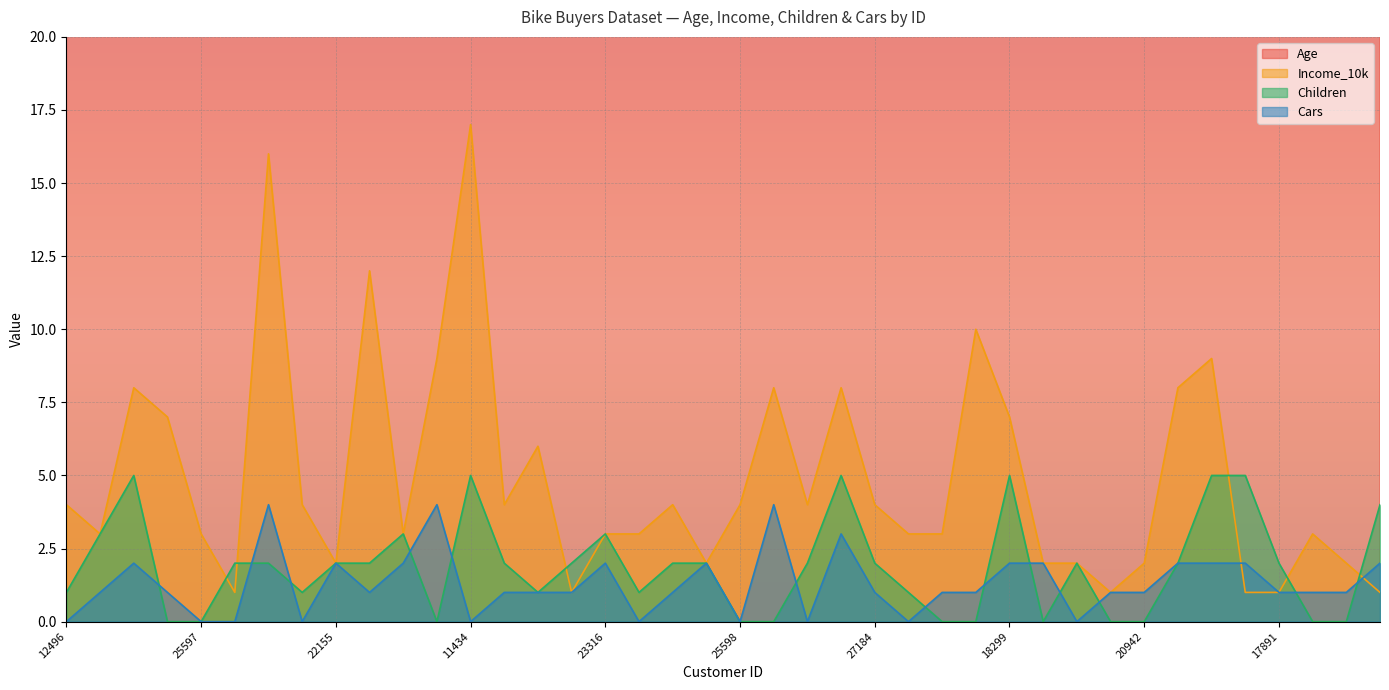

Where is Age nearest to the value 44?

18299